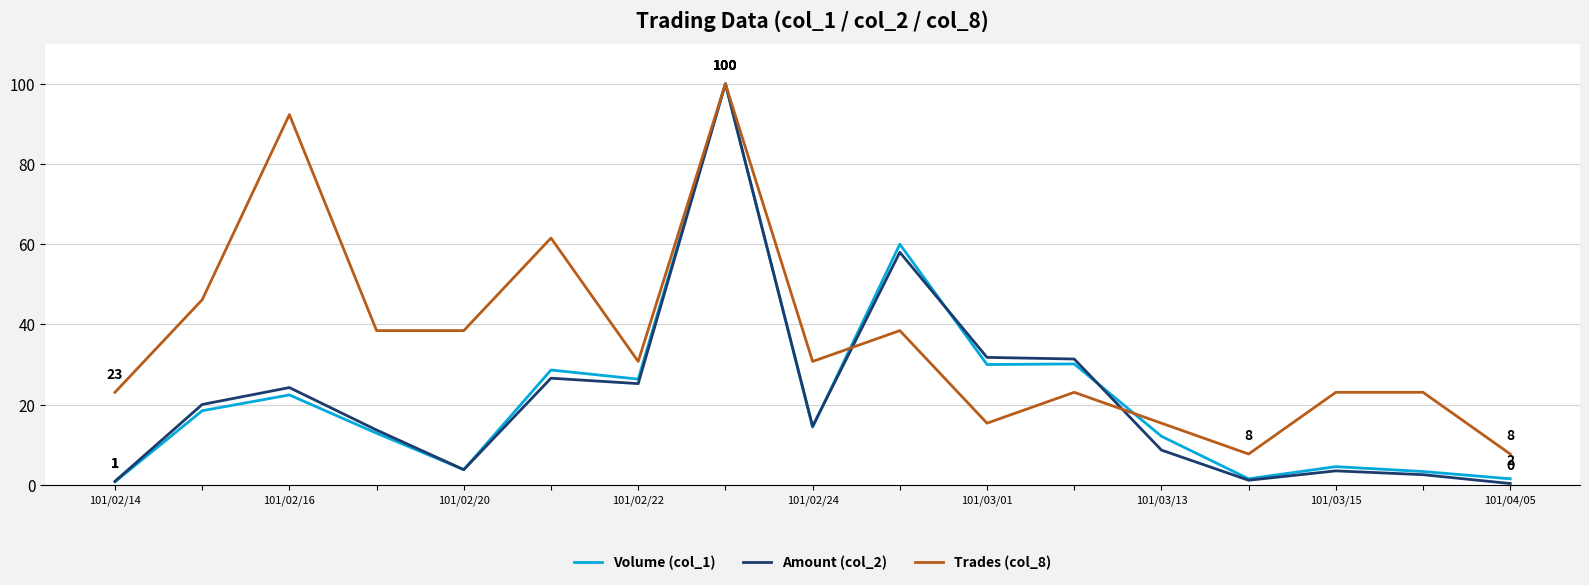

After their last crossing, which series has the higher values: Volume (col_1) or Trades (col_8)?

Trades (col_8)